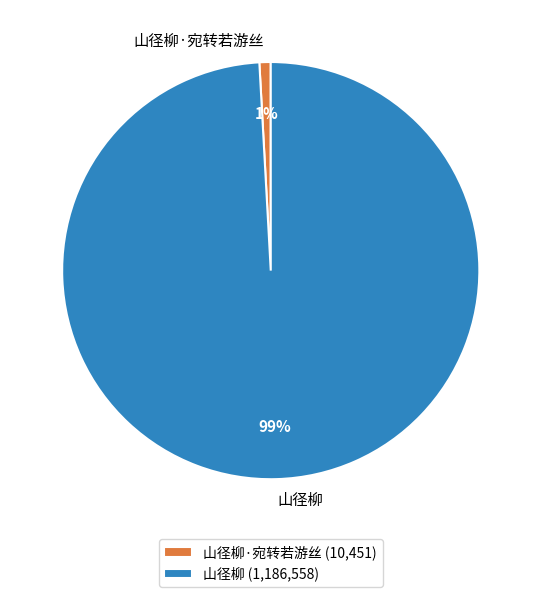

How many slices are in this pie chart?

2